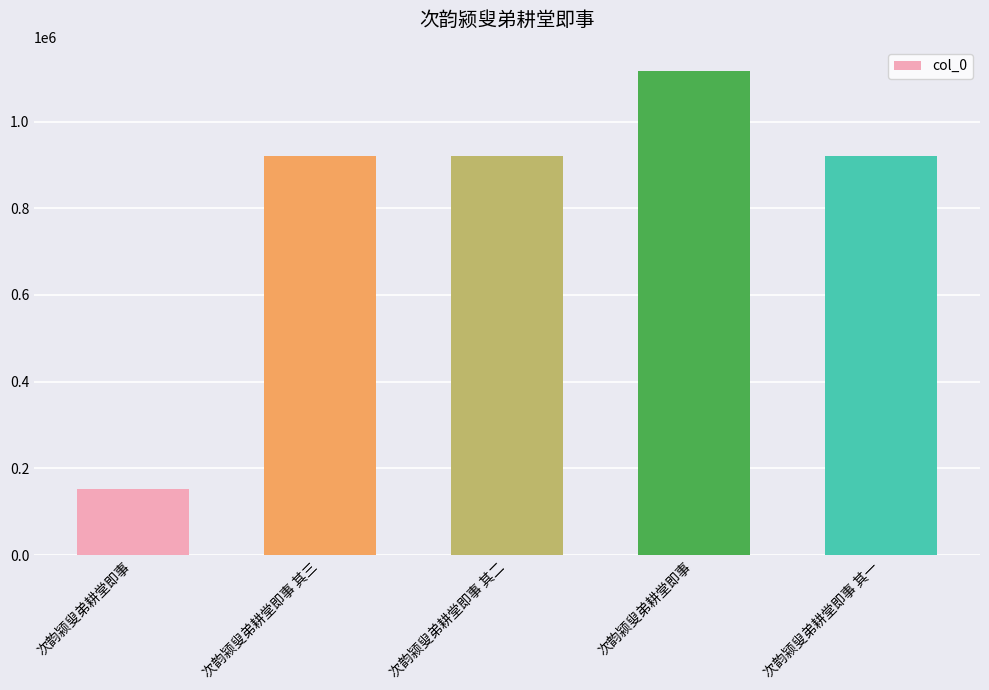

Is it true that the value at 次韵颍叟弟耕堂即事 其一 is 519380?

False